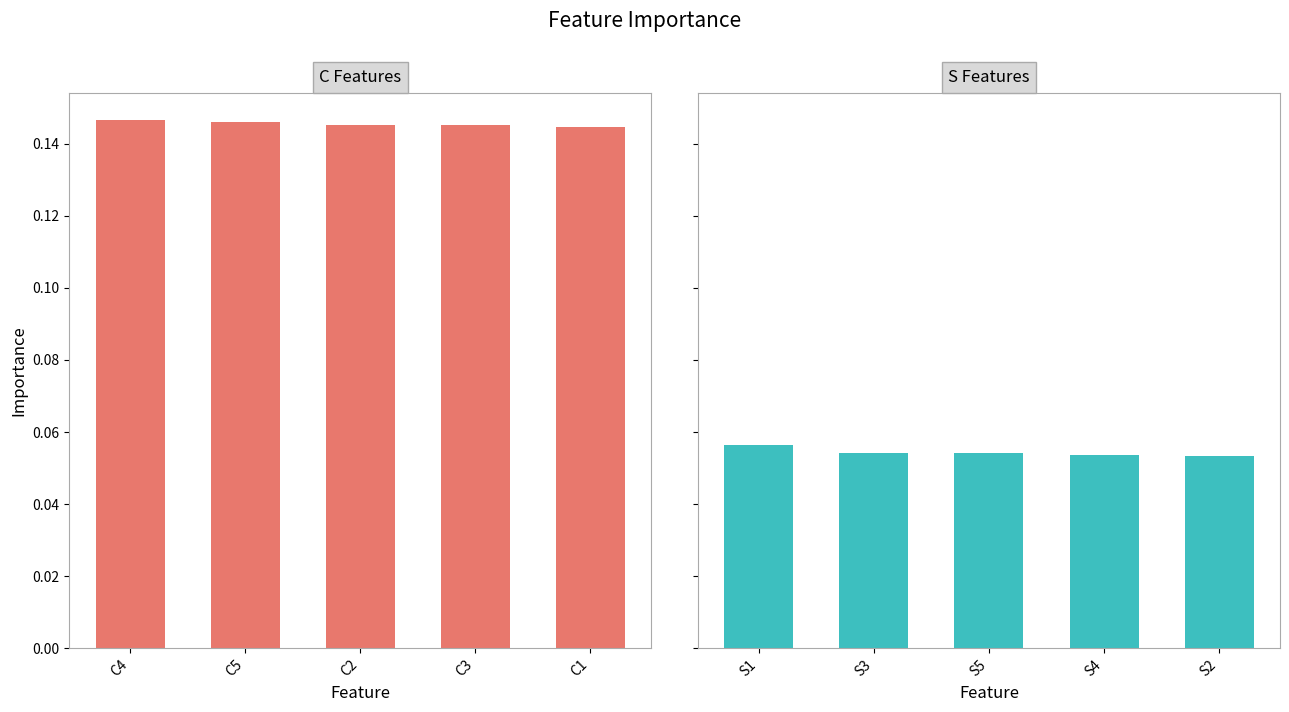

What is the value of the S Features bar at the 4th from the left?

0.1